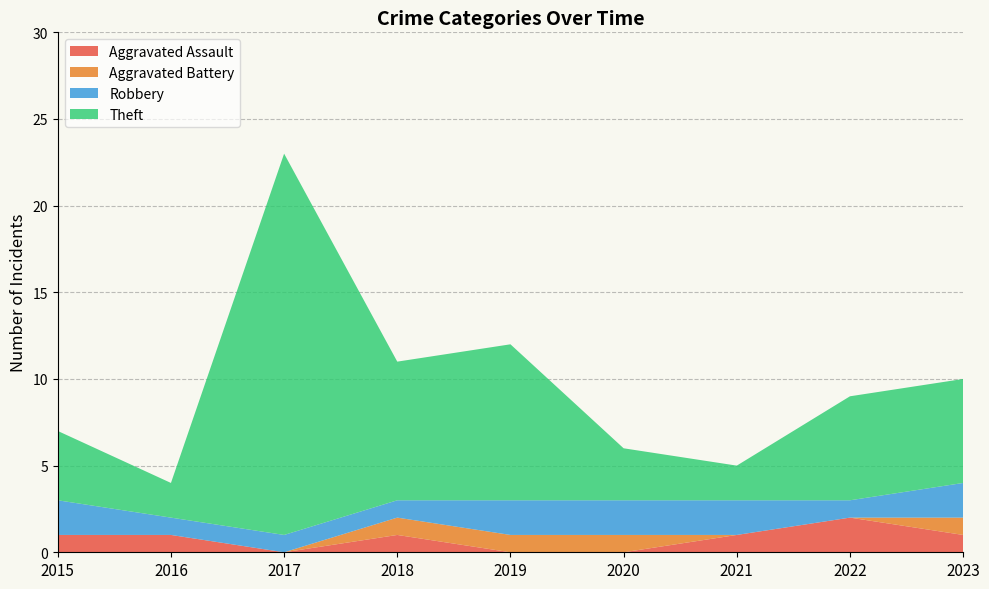

Reading left to right, transcribe all the data shown in this chart.

Aggravated Assault: 1	1	0	1	0	0	1	2	1
Aggravated Battery: 0	0	0	1	1	1	0	0	1
Robbery: 2	1	1	1	2	2	2	1	2
Theft: 4	2	22	8	9	3	2	6	6